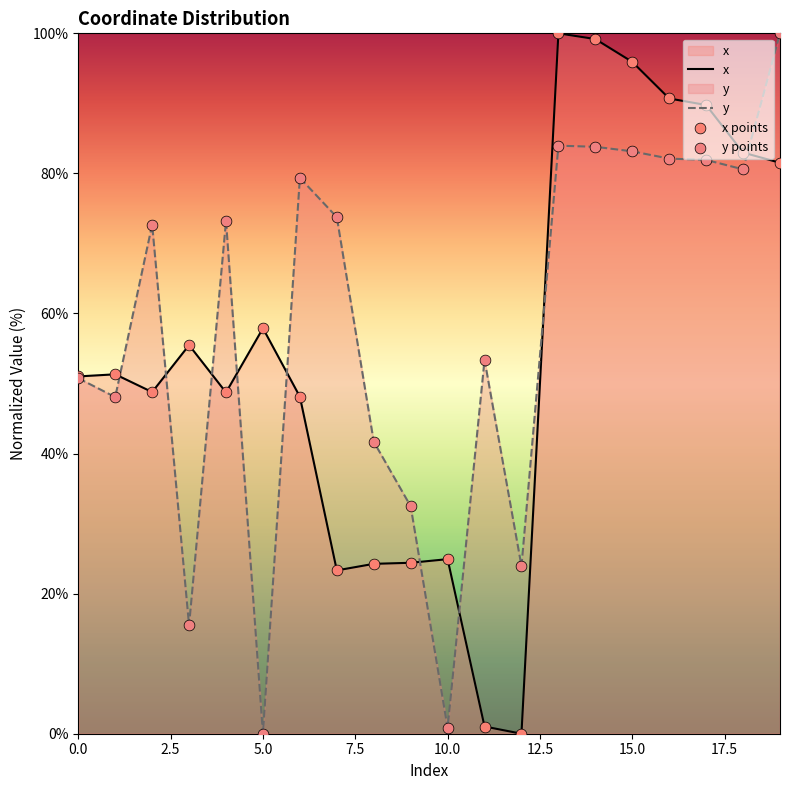

What are all the series names shown in the legend?

x, y, x points, y points